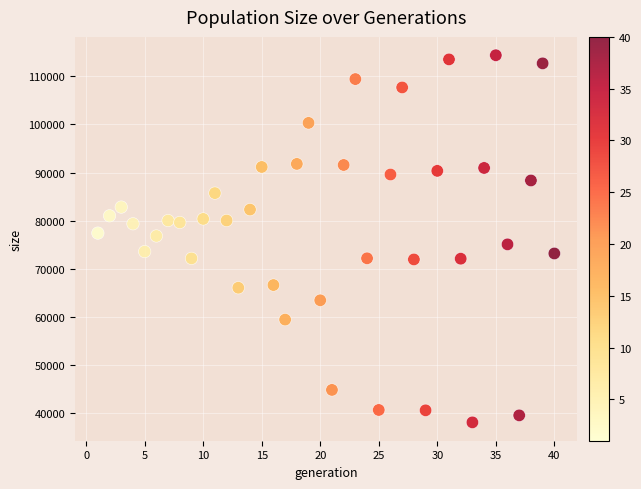

What is the range of X values (max minus min)?

39.0